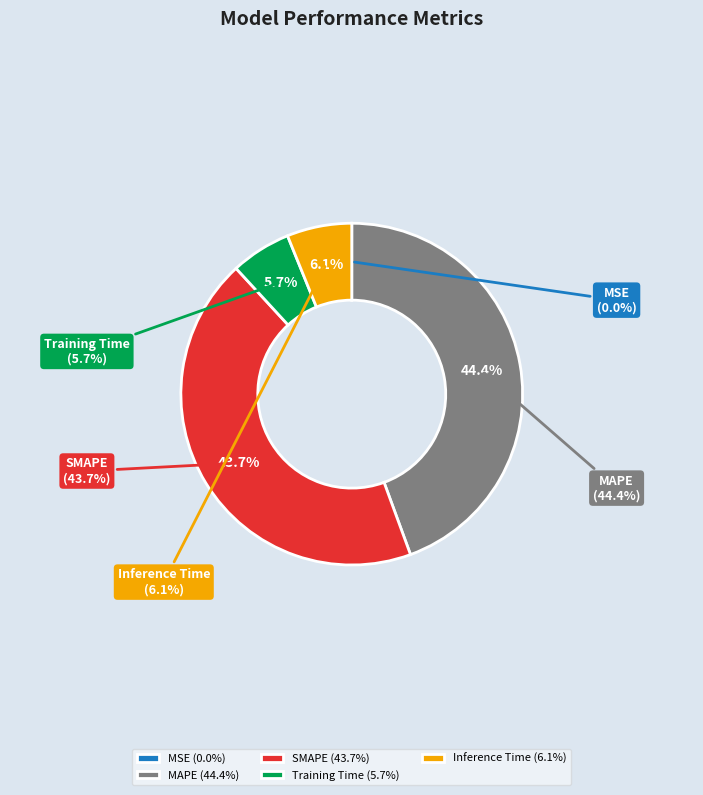

What is the total percentage of Training Time and SMAPE?

49.5%